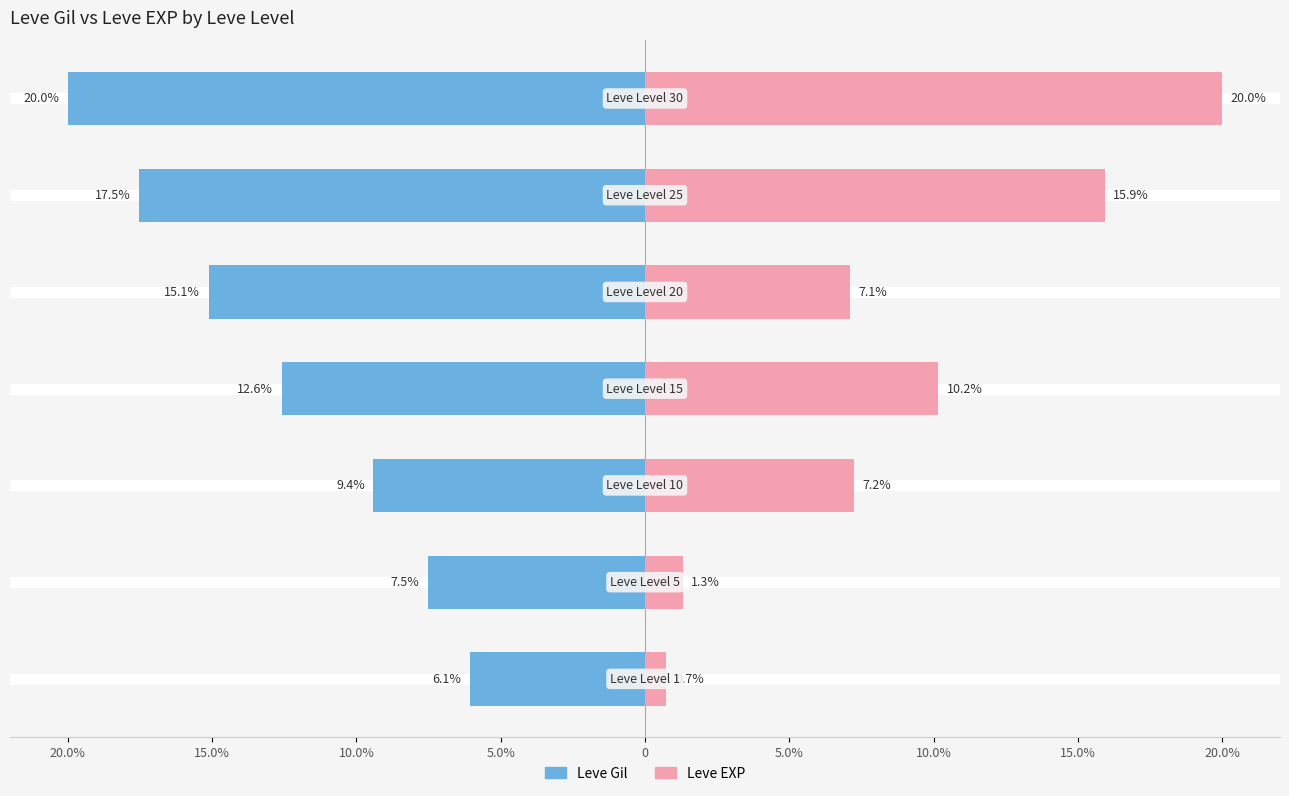

Are the bars grouped side by side (vs. stacked)?

Yes